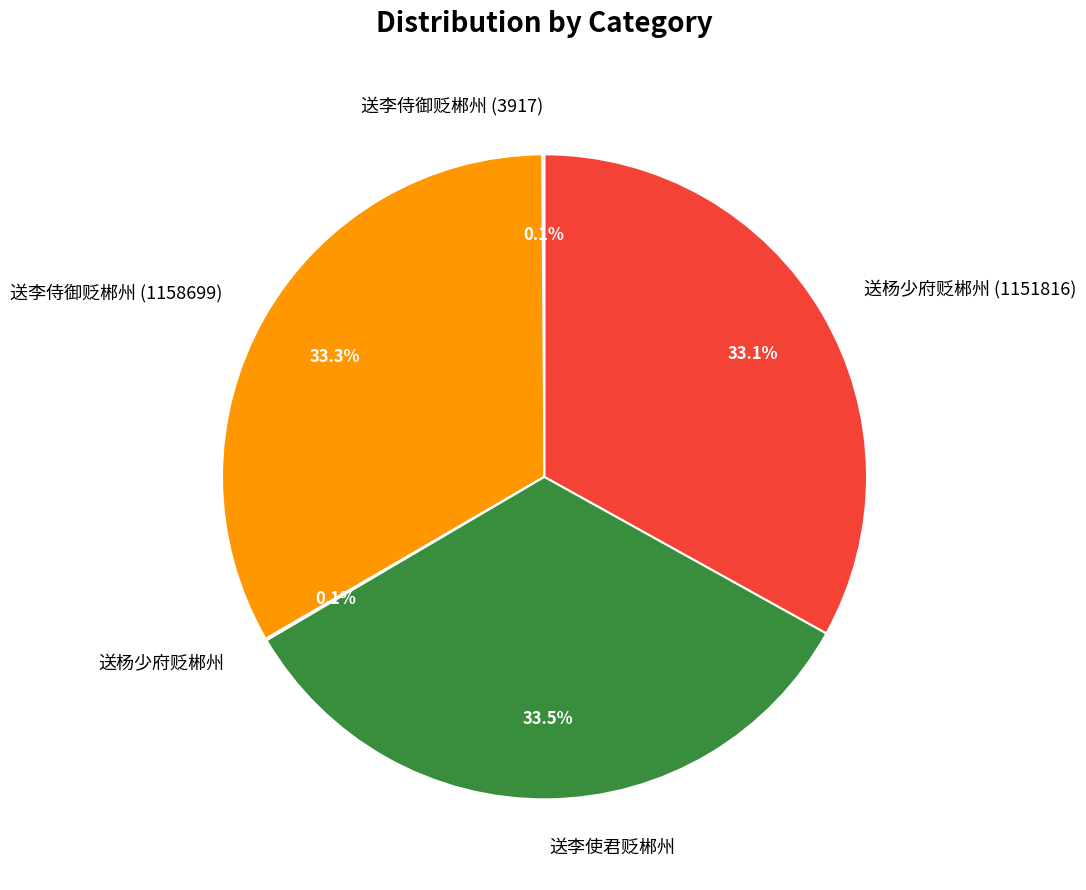

Approximately how many times larger is the value at 送李使君贬郴州 compared to 送李侍御贬郴州 (1158699)?

1.0